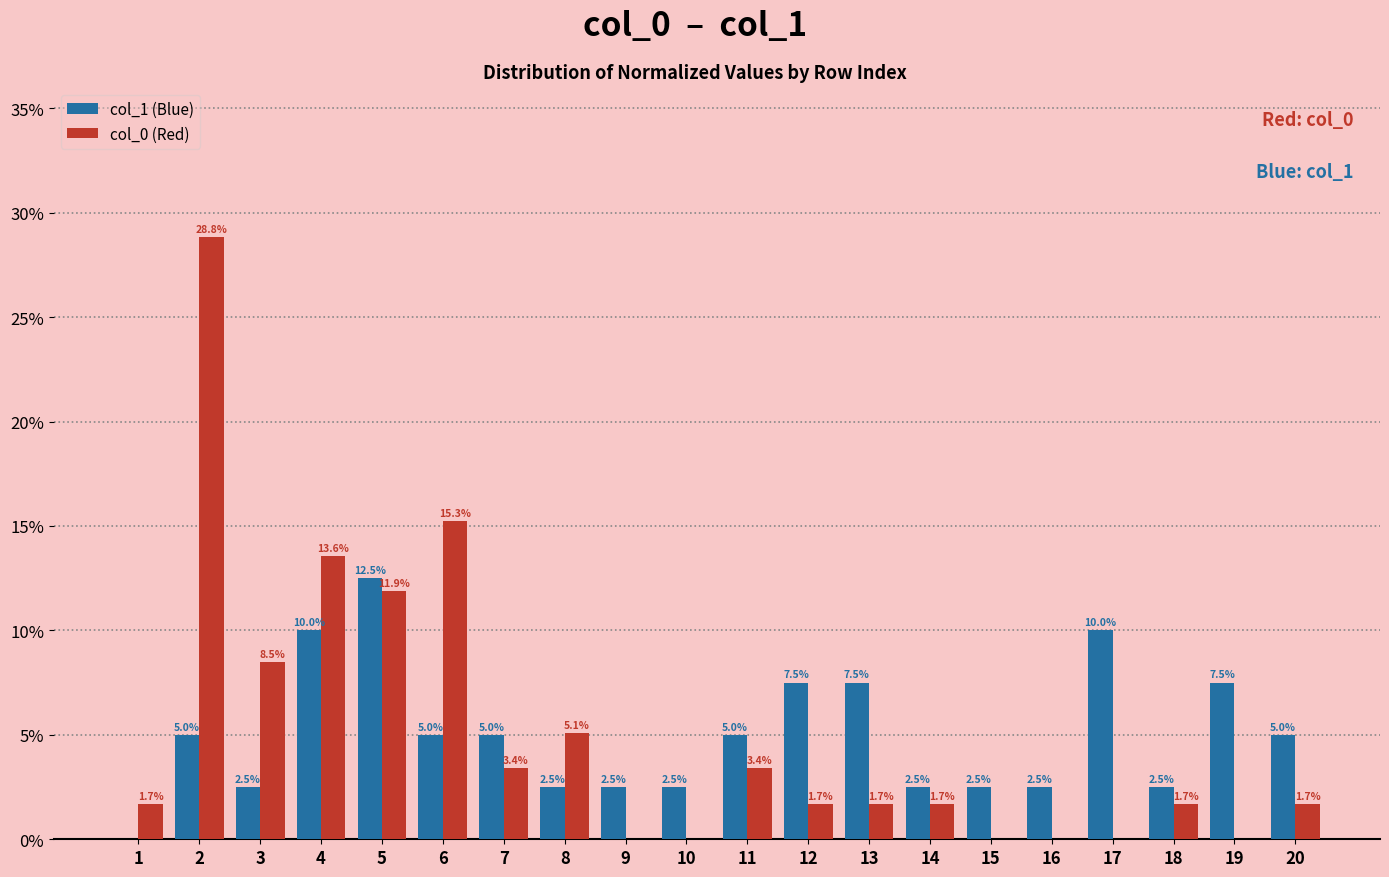

What is the total value across all series at 18?

4.2